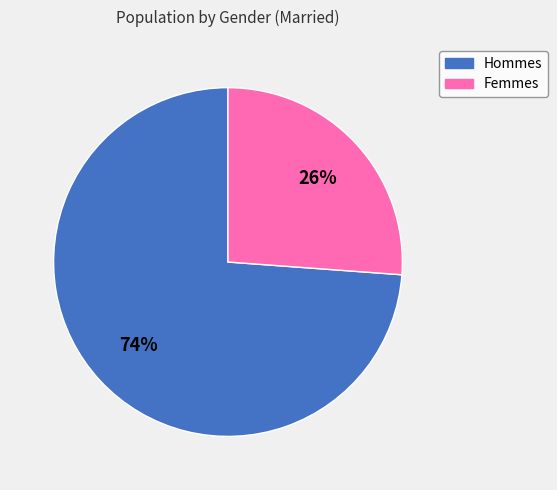

To the nearest percent, what is the difference between the largest and smallest slice percentages?

48%